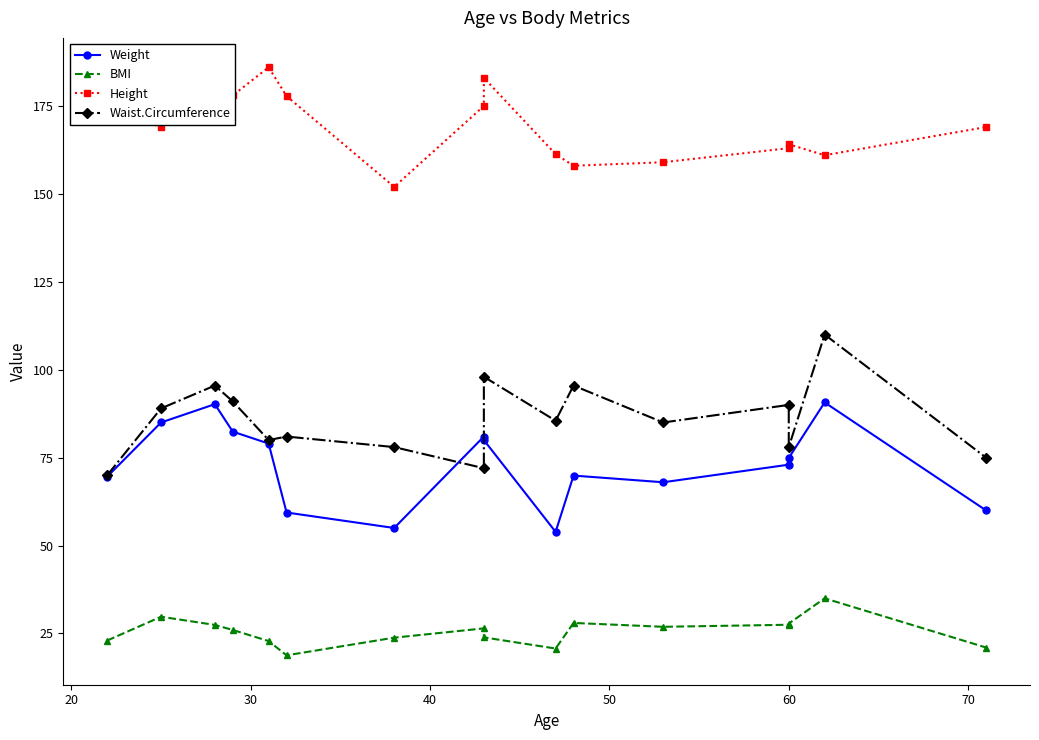

Is it true that Weight equals 96.5 at 11?

False